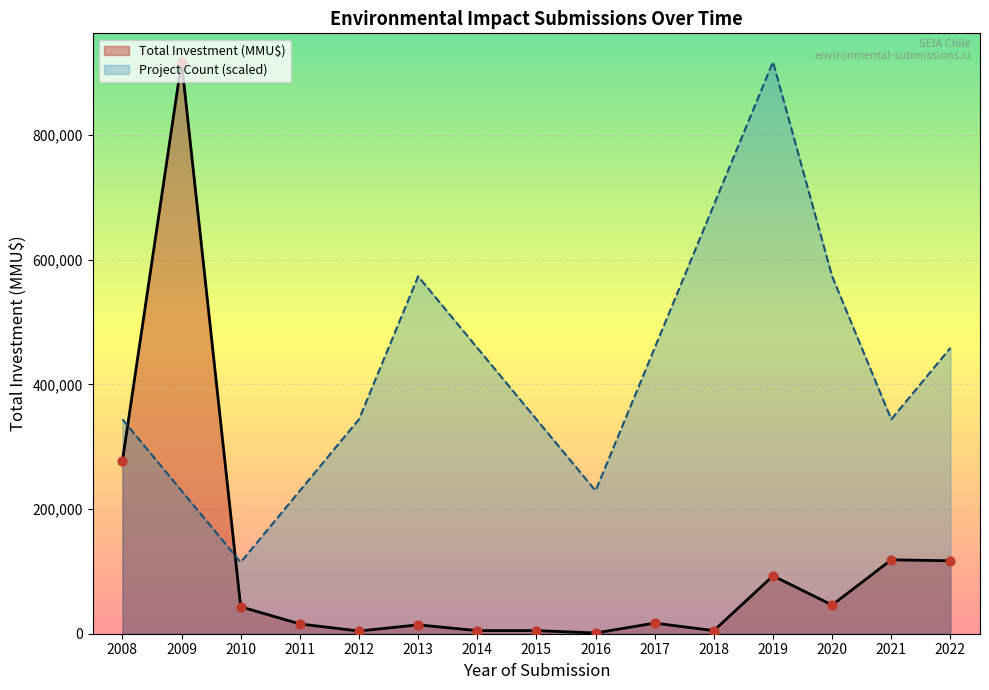

Which series has the largest total across all categories?

Project Count (scaled)